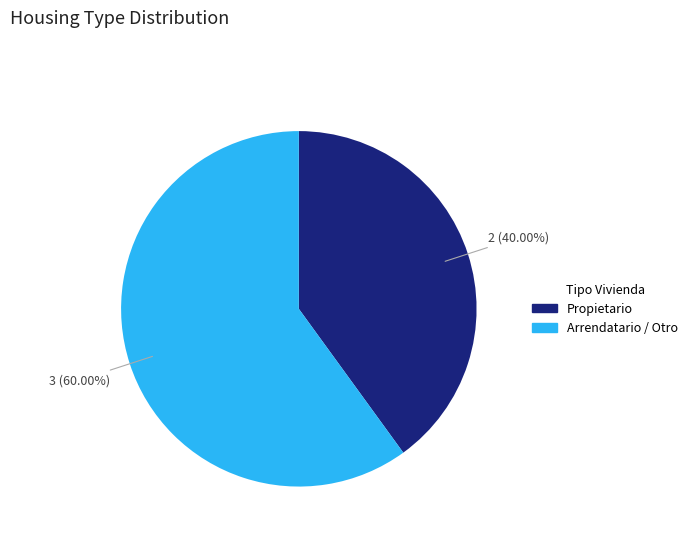

Does any single category account for the majority?

Yes